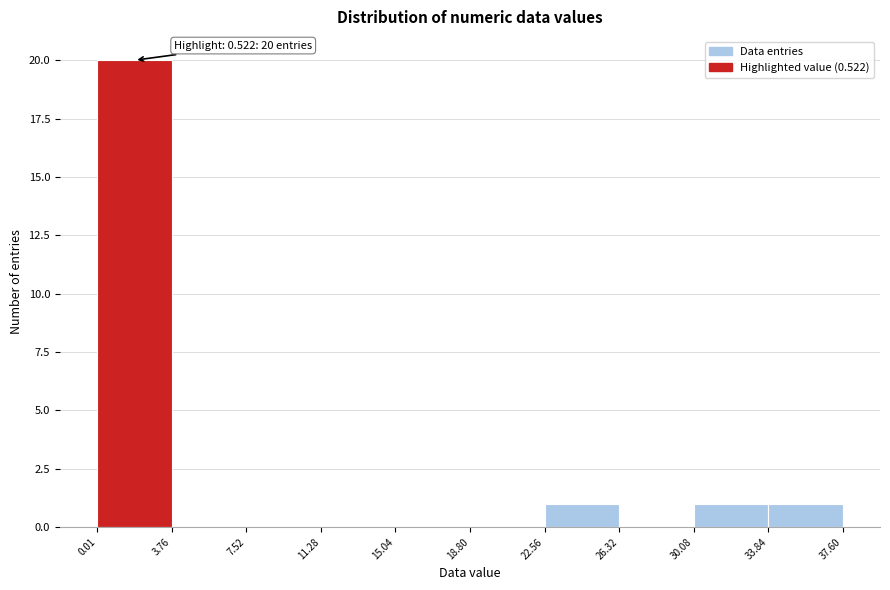

Which range on the x-axis has the tallest bar?

0.01 to 3.76